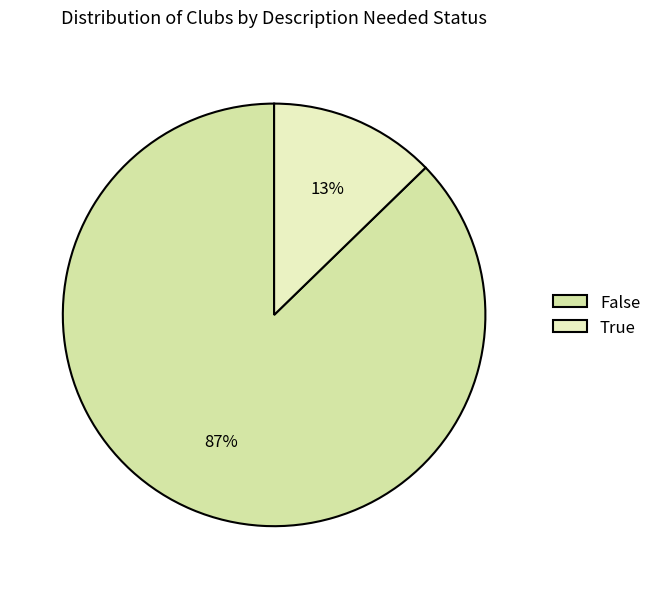

Is there a majority slice in this chart?

Yes